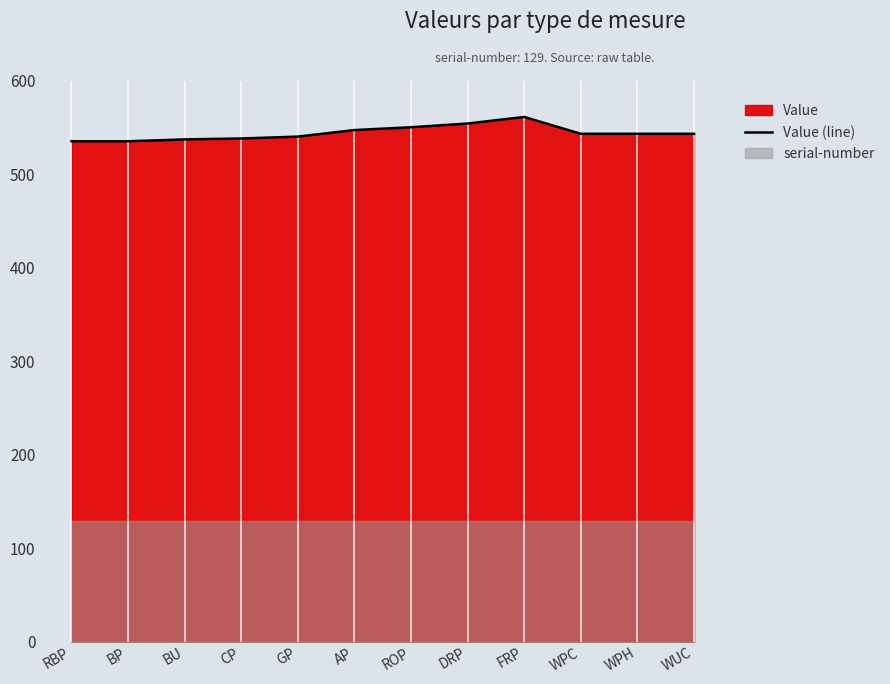

True or false: the data has more than 1 interior local peaks.

False